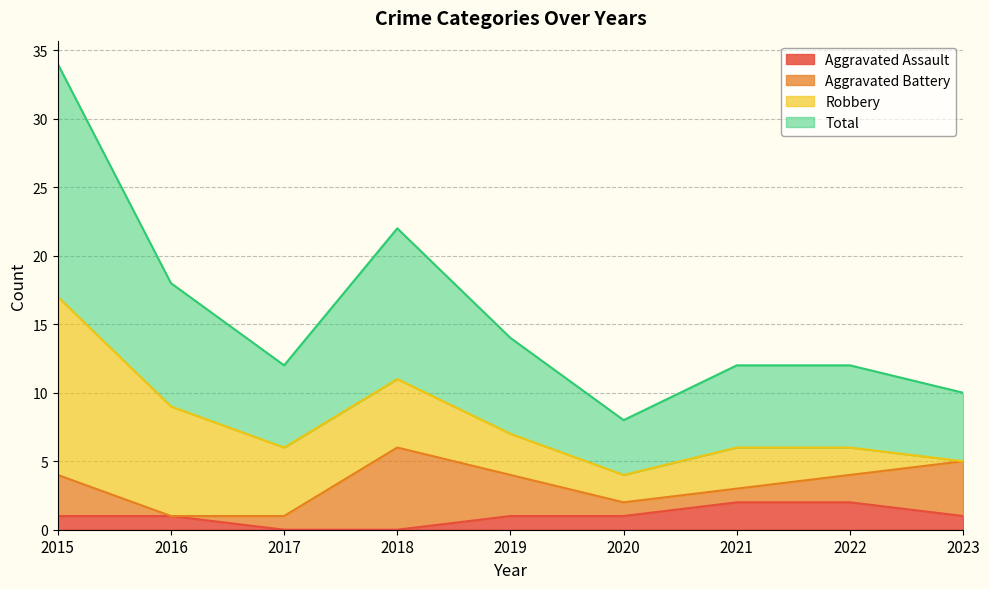

Where does the Aggravated Assault series first go above 1?

2021